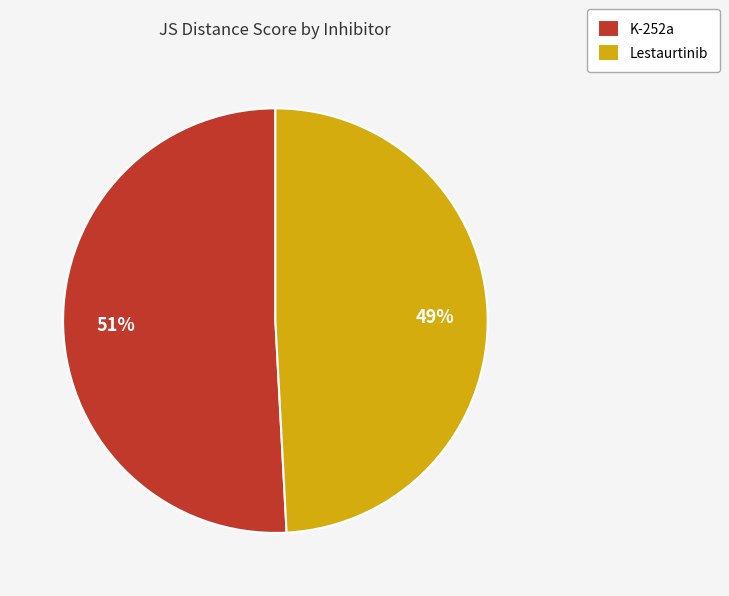

Which category has the biggest portion of the pie?

K-252a